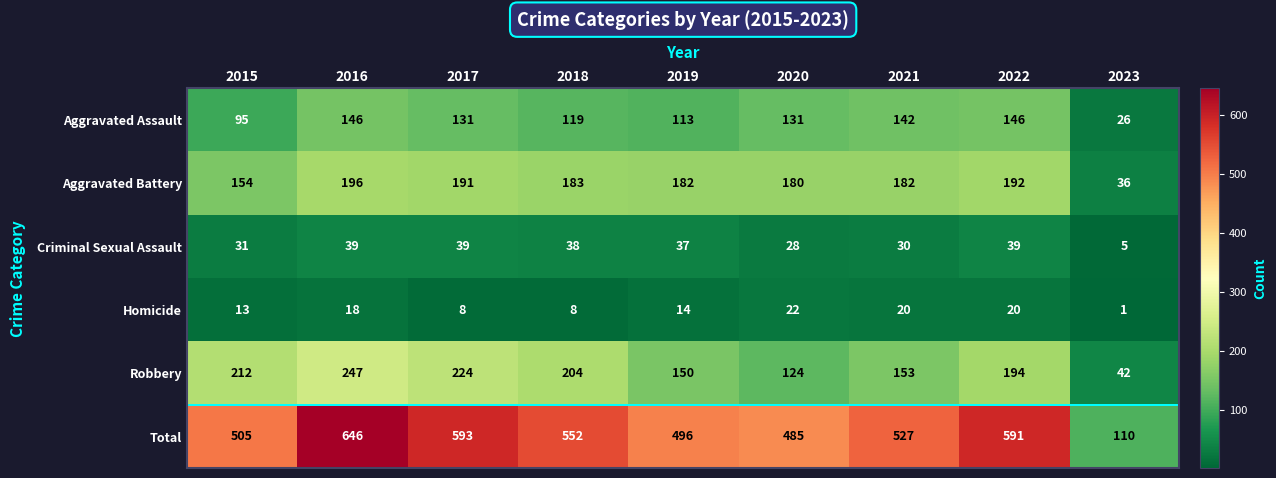

What is the difference between the highest and lowest values at 2019?

482